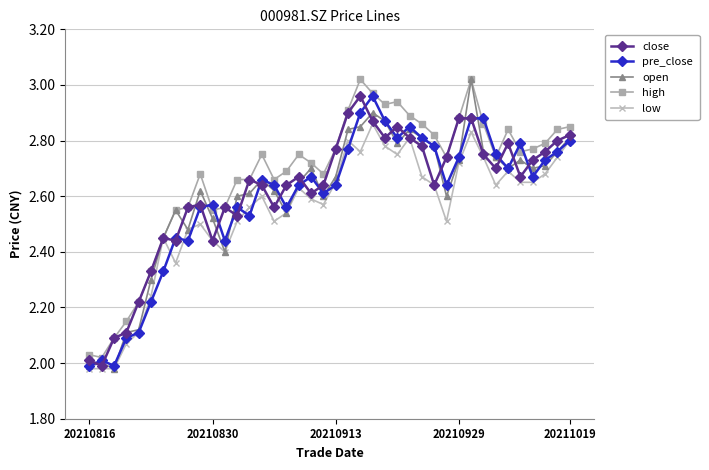

What is the difference between the second highest and minimum values in the open series?

0.9